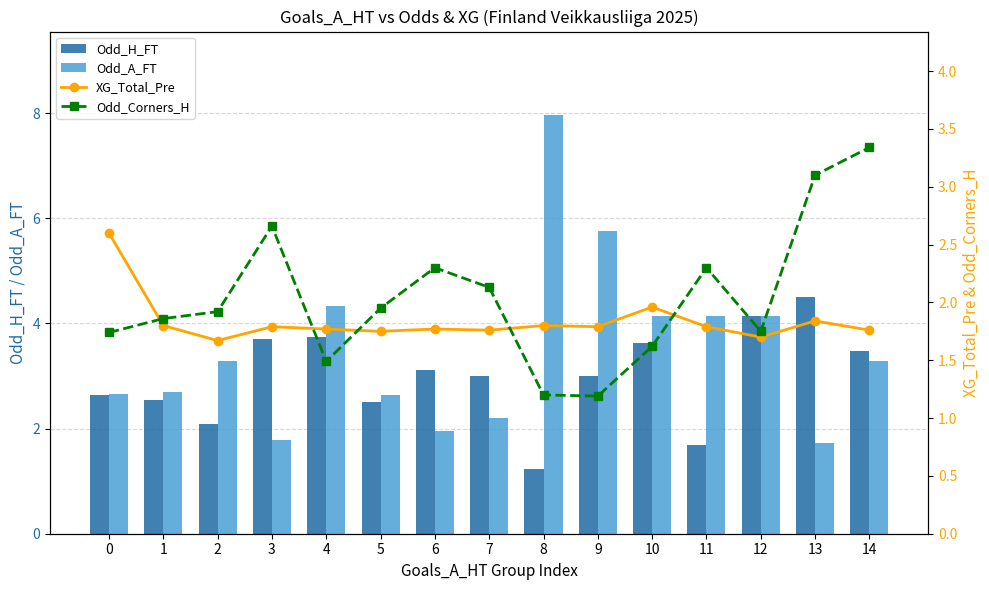

What is the average value of the XG_Total_Pre series?

1.8